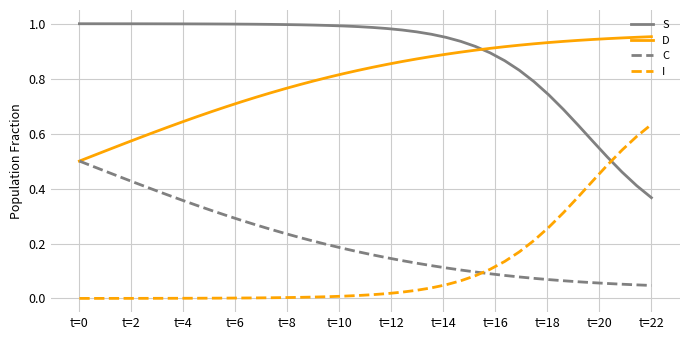

Does the chart display data point markers on the line(s)?

No